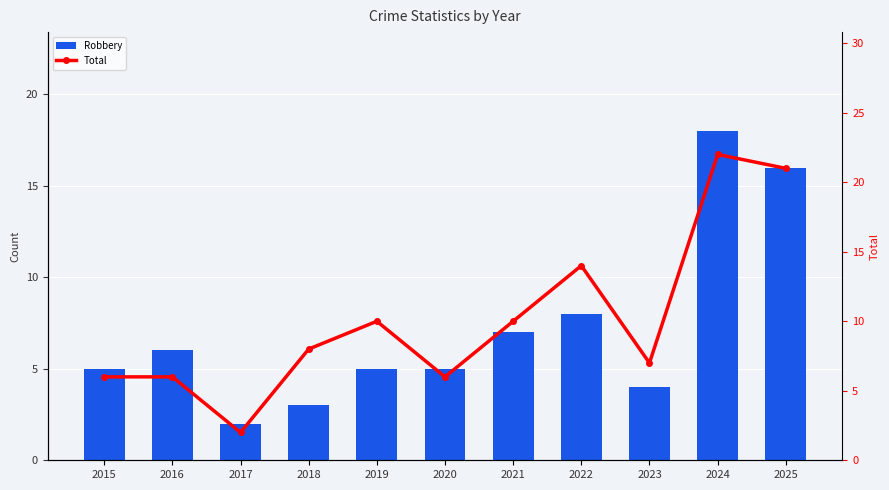

How many data points in Robbery are less than 5?

3